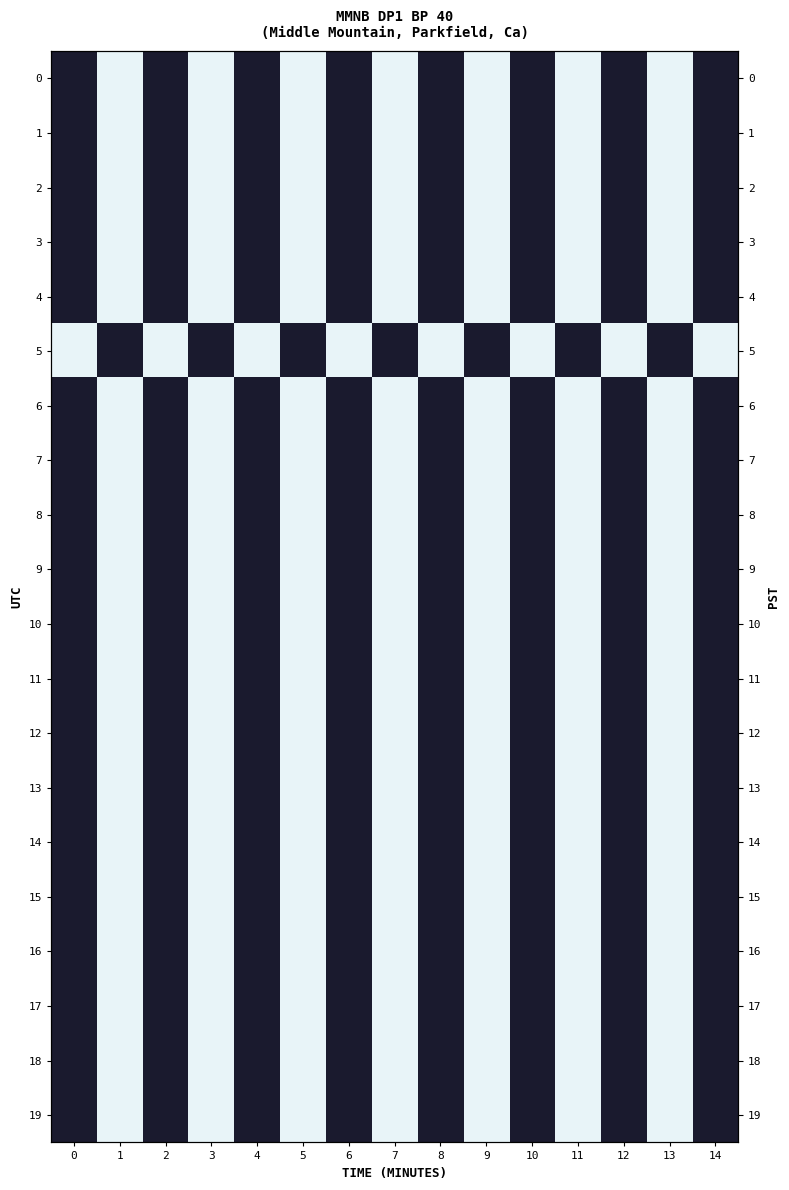

Which series has the largest total across all categories?

5